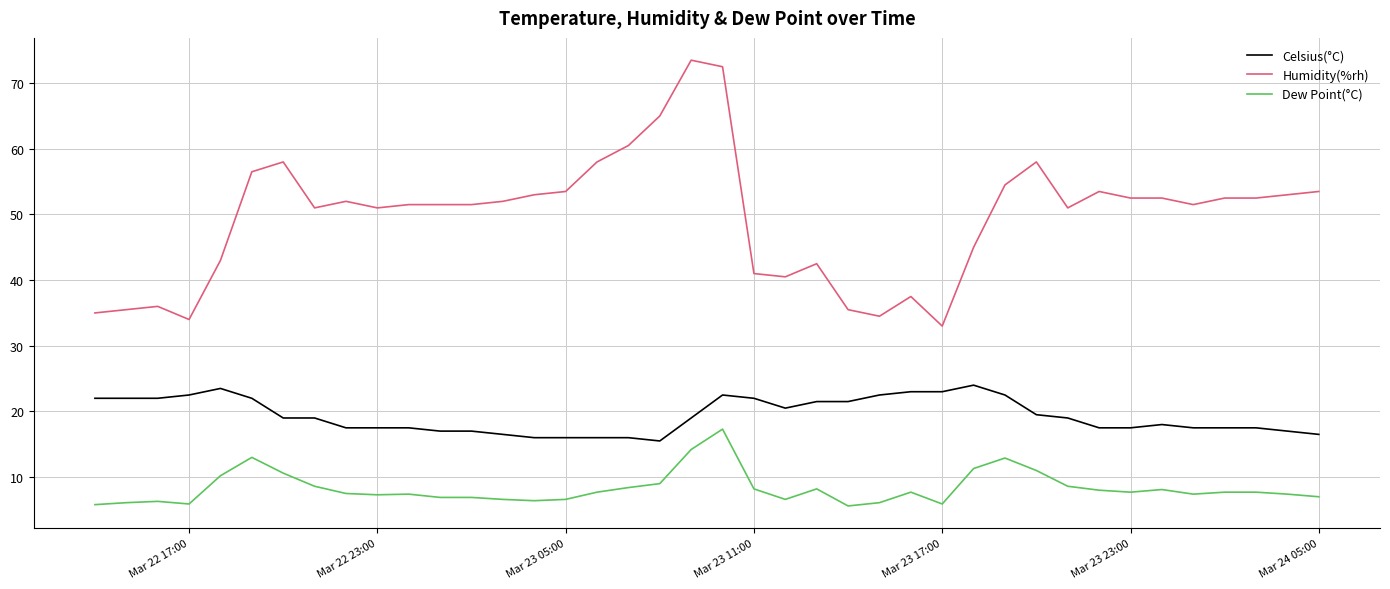

True or false: Dew Point(°C) and Celsius(°C) intersect in this chart.

False